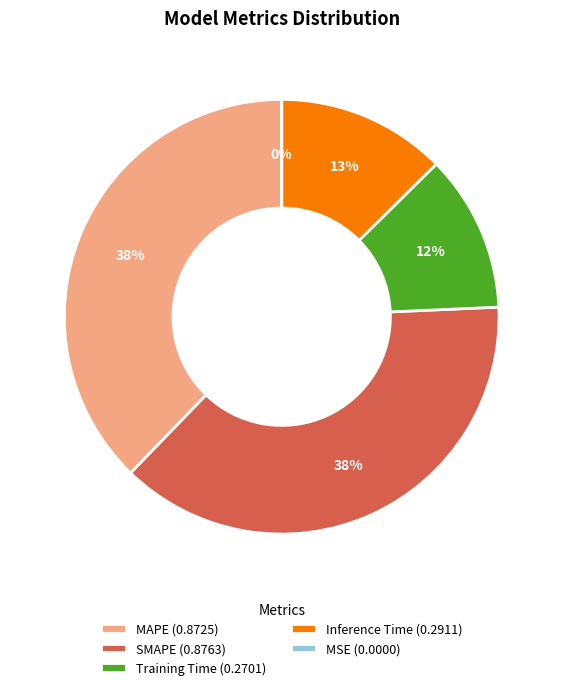

Is the sum of SMAPE (0.8763) and MAPE (0.8725) greater than half?

Yes